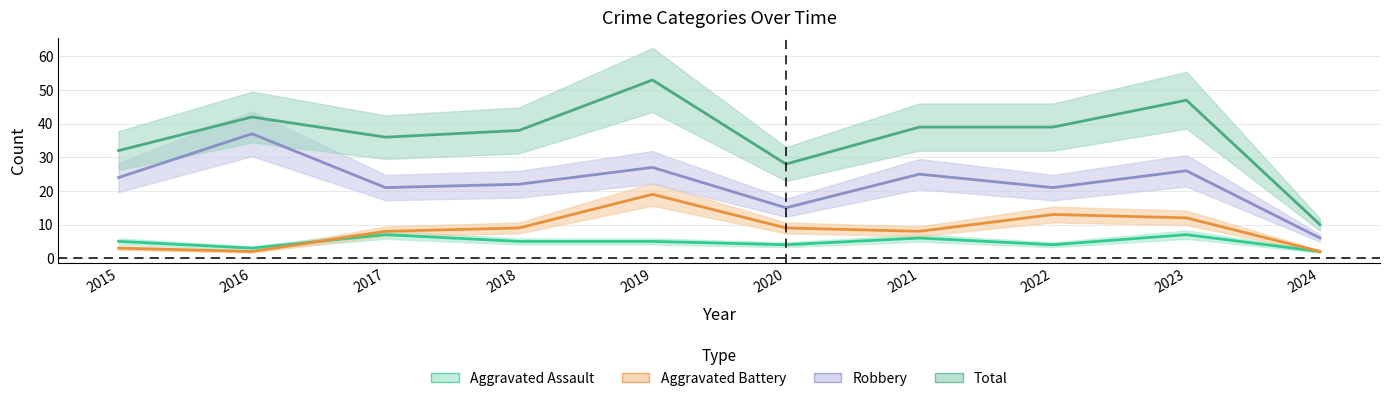

What is the value of the Aggravated Battery point at the 8th from the left?

13